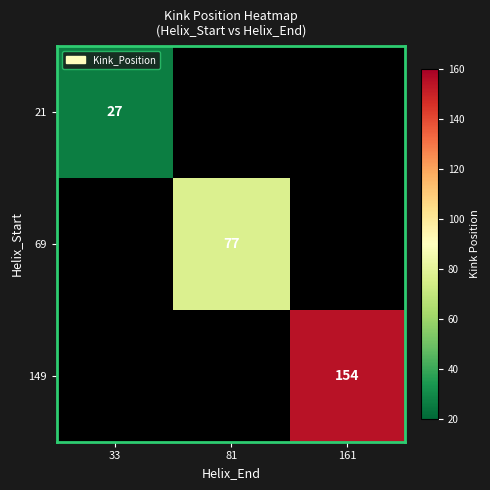

List the series in order of their peak value, lowest first.

21, 69, 149